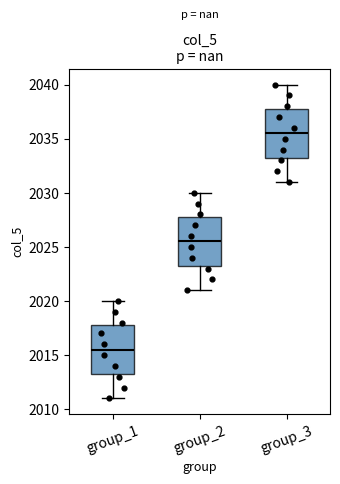

Which box's median line is the lowest?

group_1